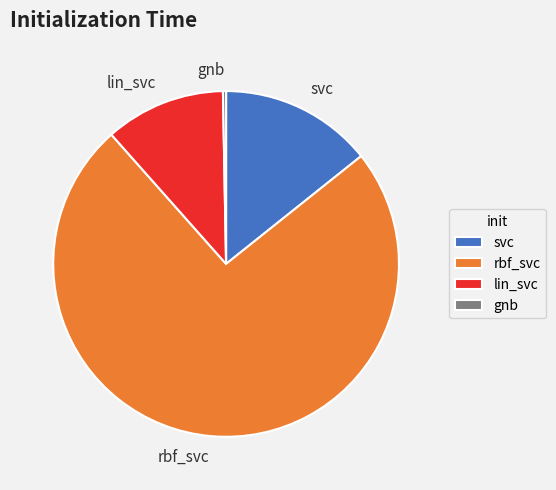

Count the number of slices in the pie.

4